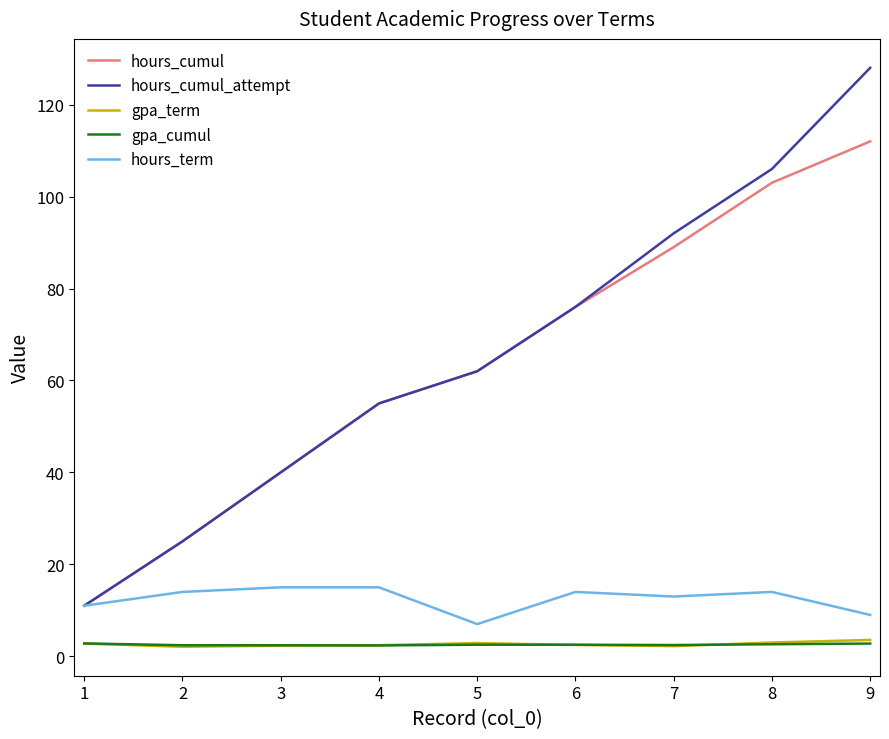

Which label corresponds to the largest value in the chart?

9